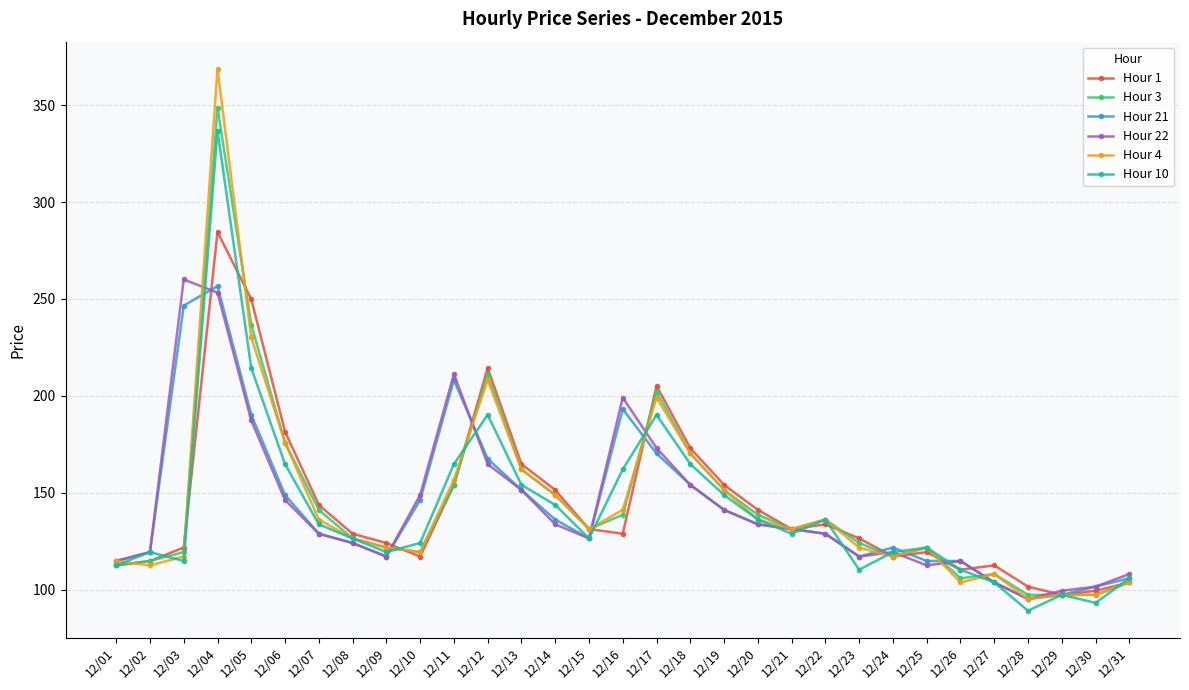

What is the sum of all Hour 22 values?

4420.8